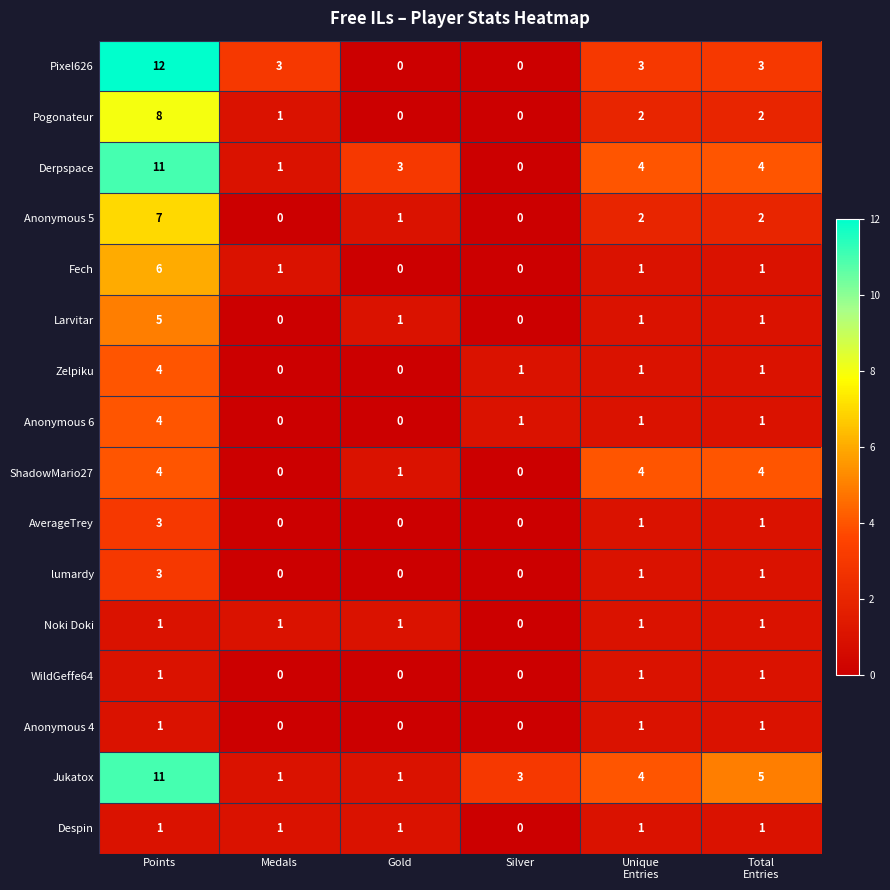

What is the difference between the lumardy values at Gold and Points?

3